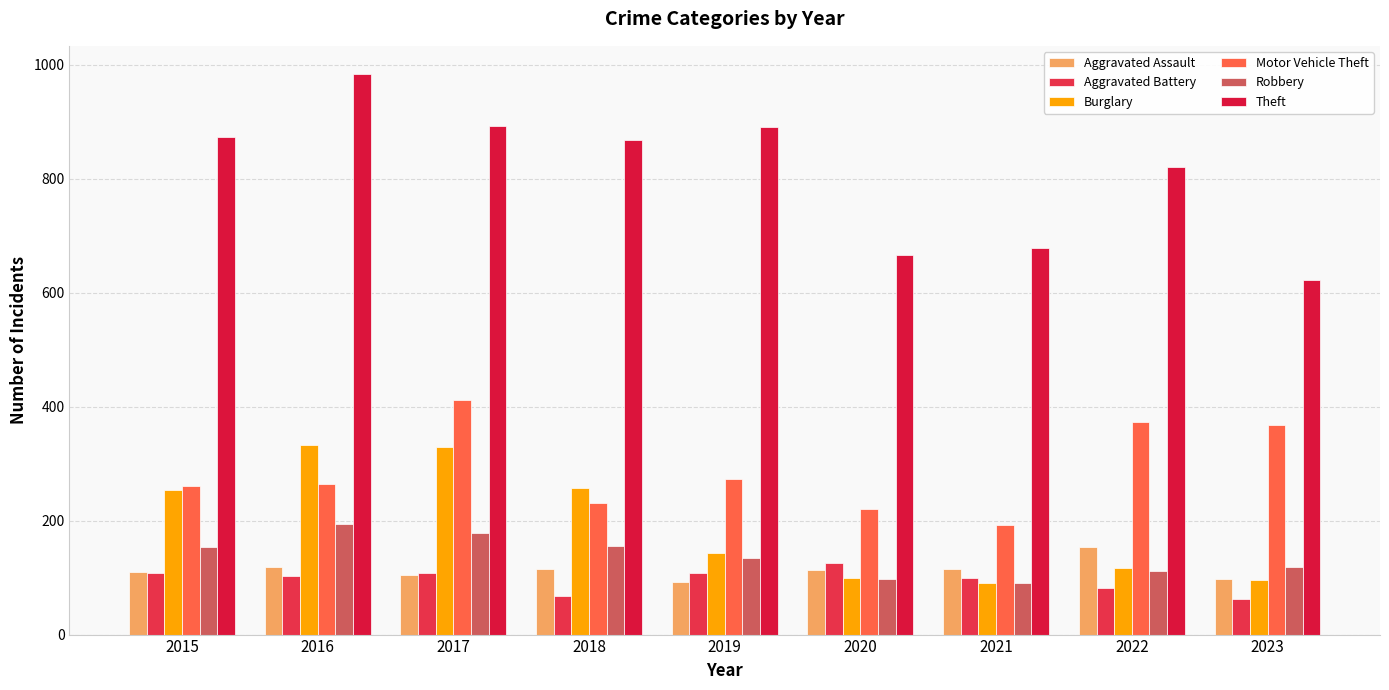

What is the difference between the Aggravated Assault values at 2015 and 2022?

44